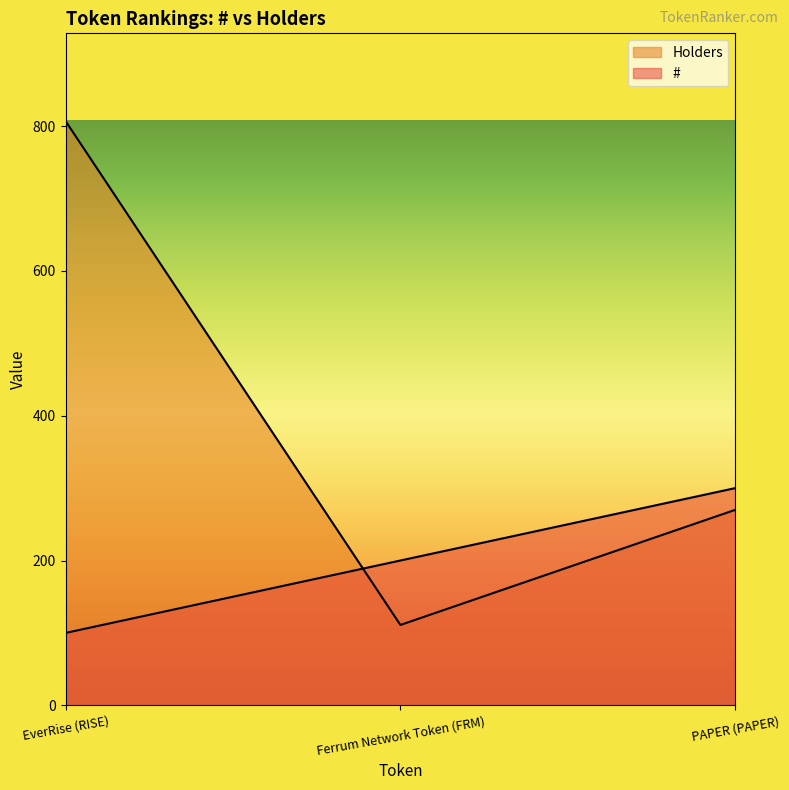

At which category is the sum across all series the highest?

EverRise (RISE)